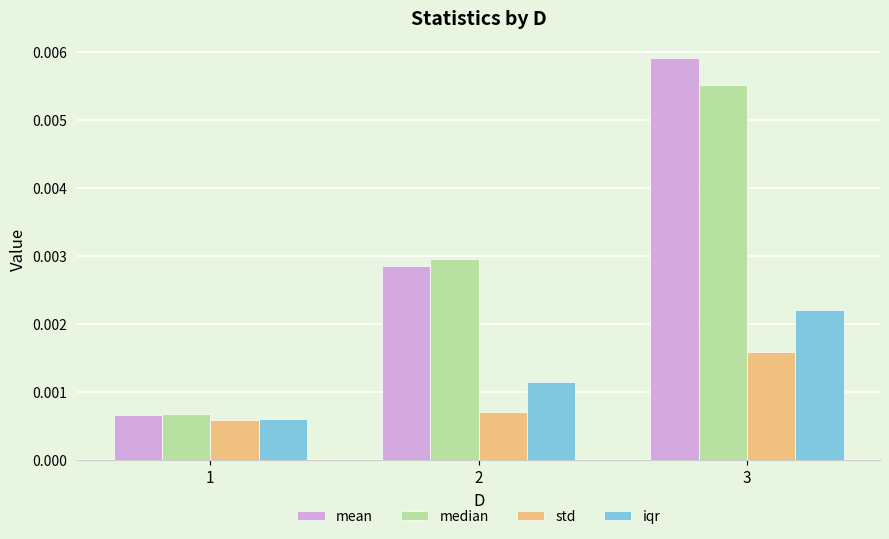

Count the std values in the range 0 to 1.

3